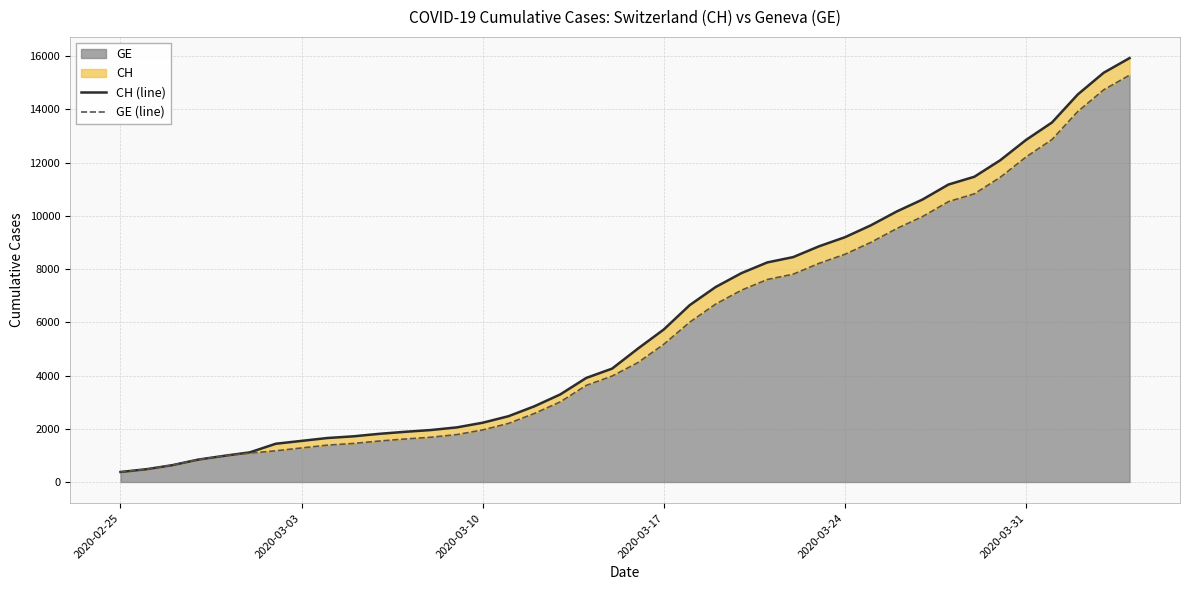

The value of GE at 2020-03-24 is 8554. True or false?

True